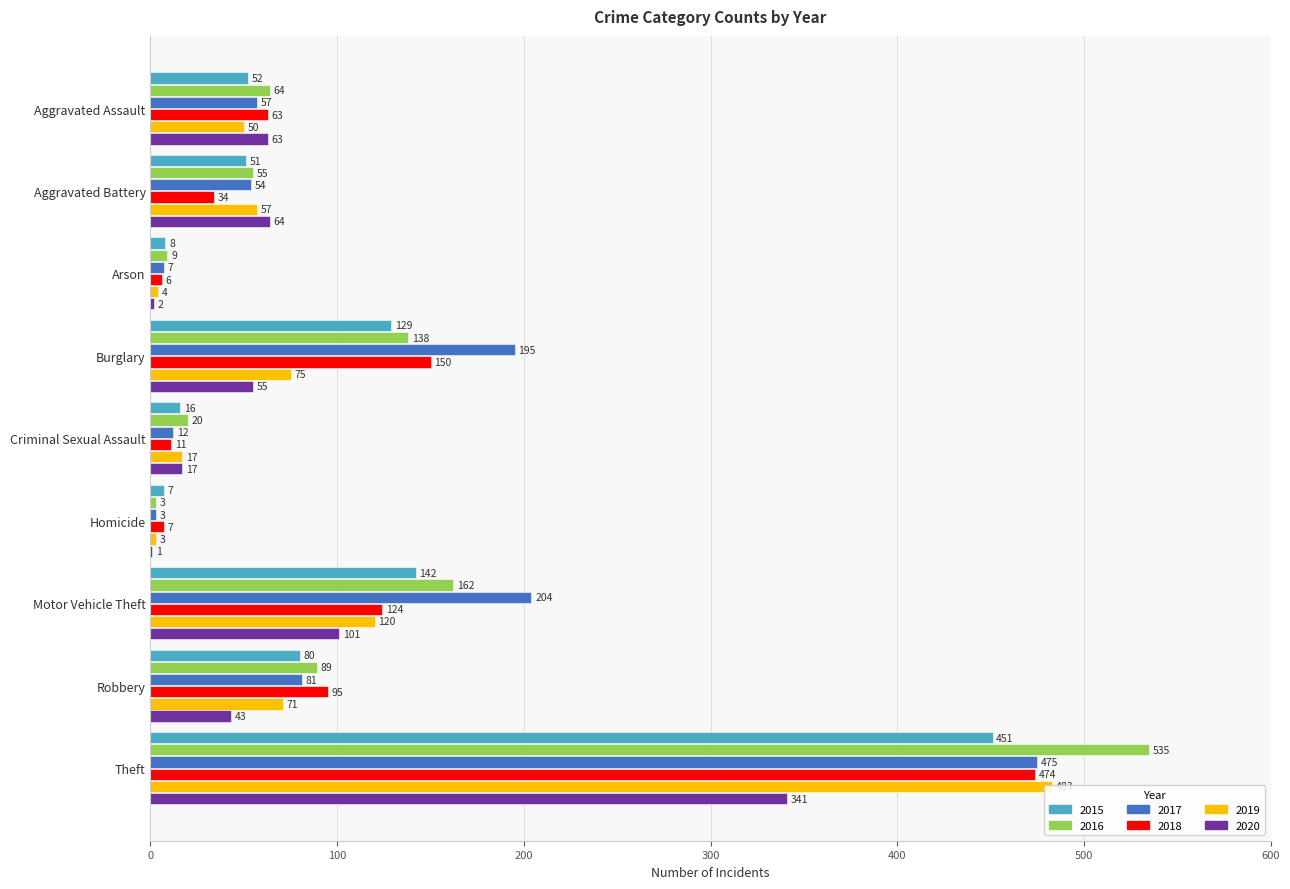

What are all the series names shown in the legend?

2015, 2016, 2017, 2018, 2019, 2020